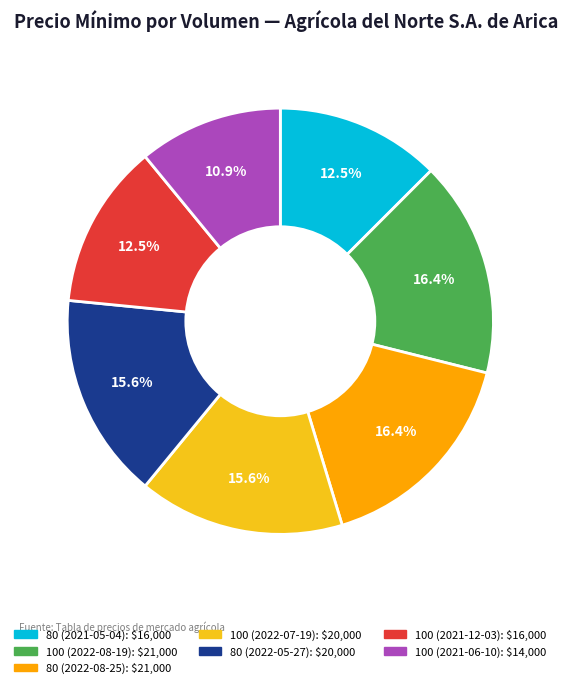

Does 80 (2022-08-25) represent more than half of the total?

No